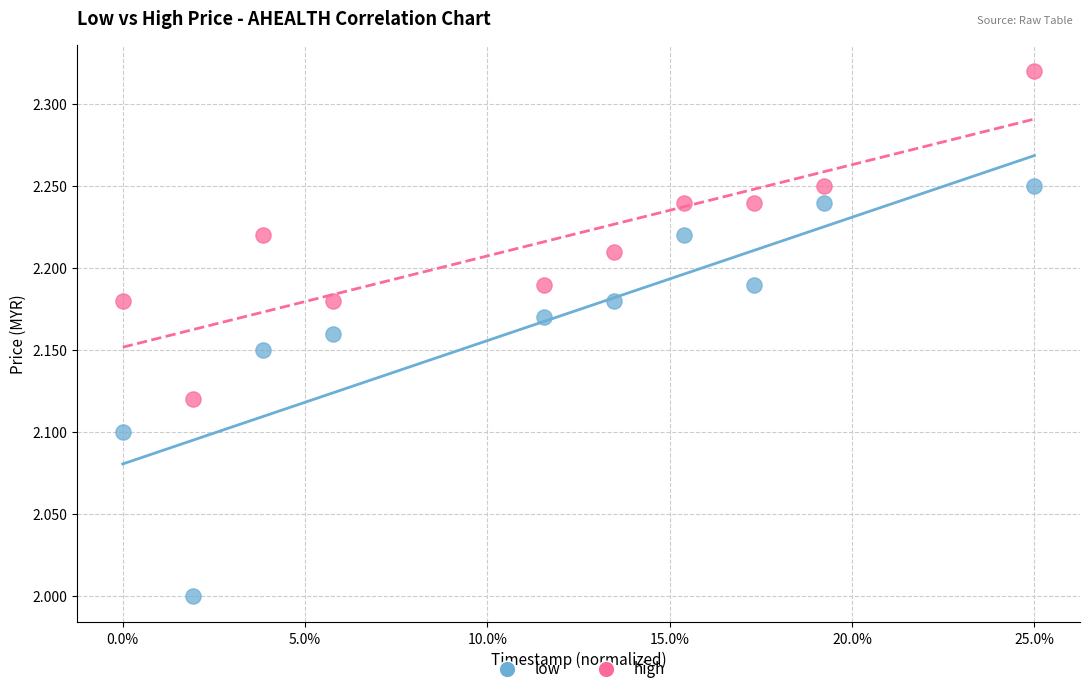

Across all data points, what is the range of Y values (max minus min)?

0.3